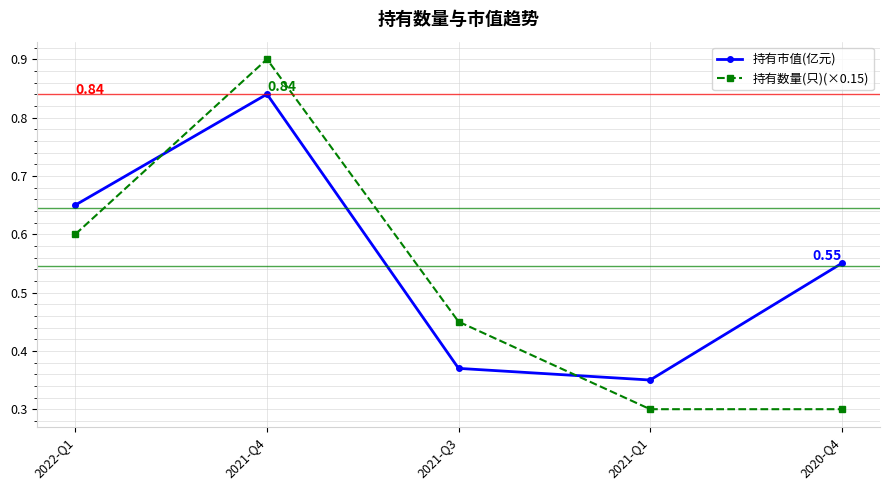

What is the label of the 5th point from the left?

2020-Q4